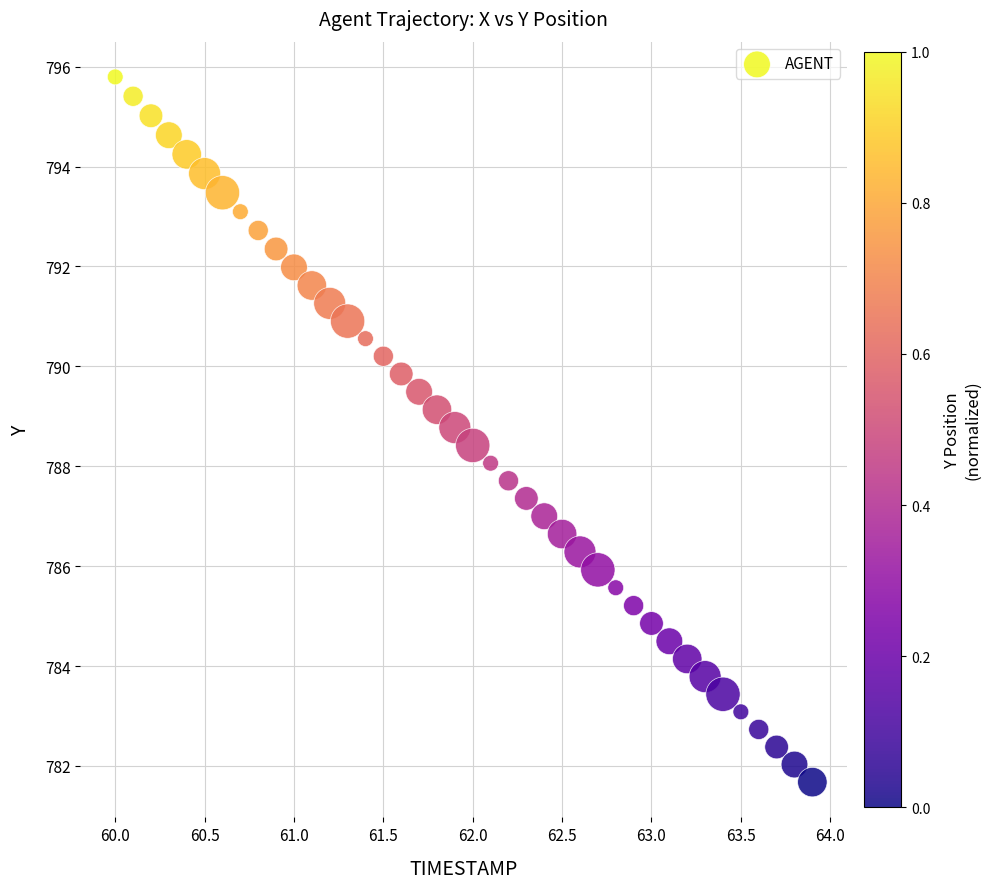

What is the range of Y values (max minus min)?

14.1